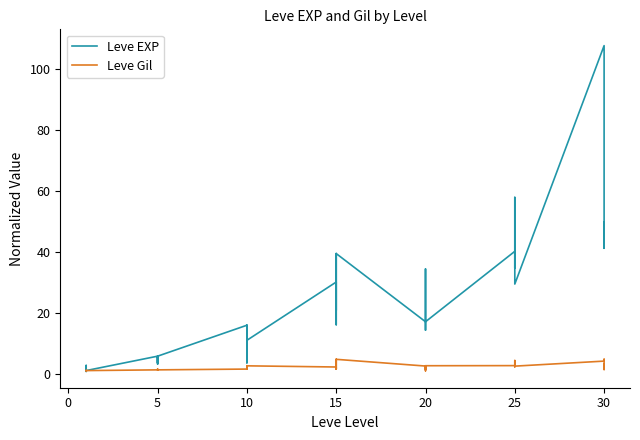

Is this an area chart (filled region under the line)?

No